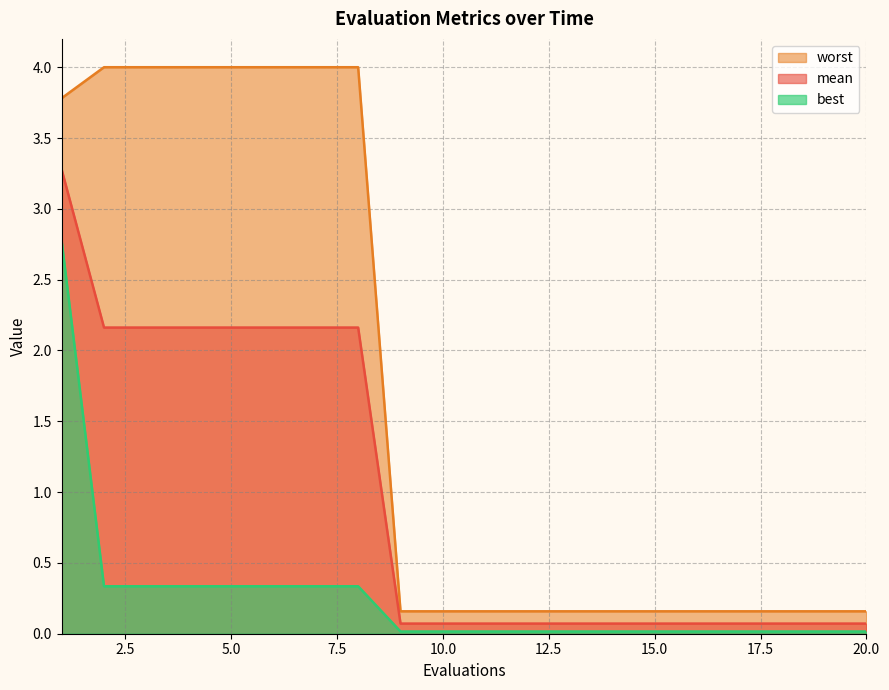

True or false: worst and mean cross at least once.

False